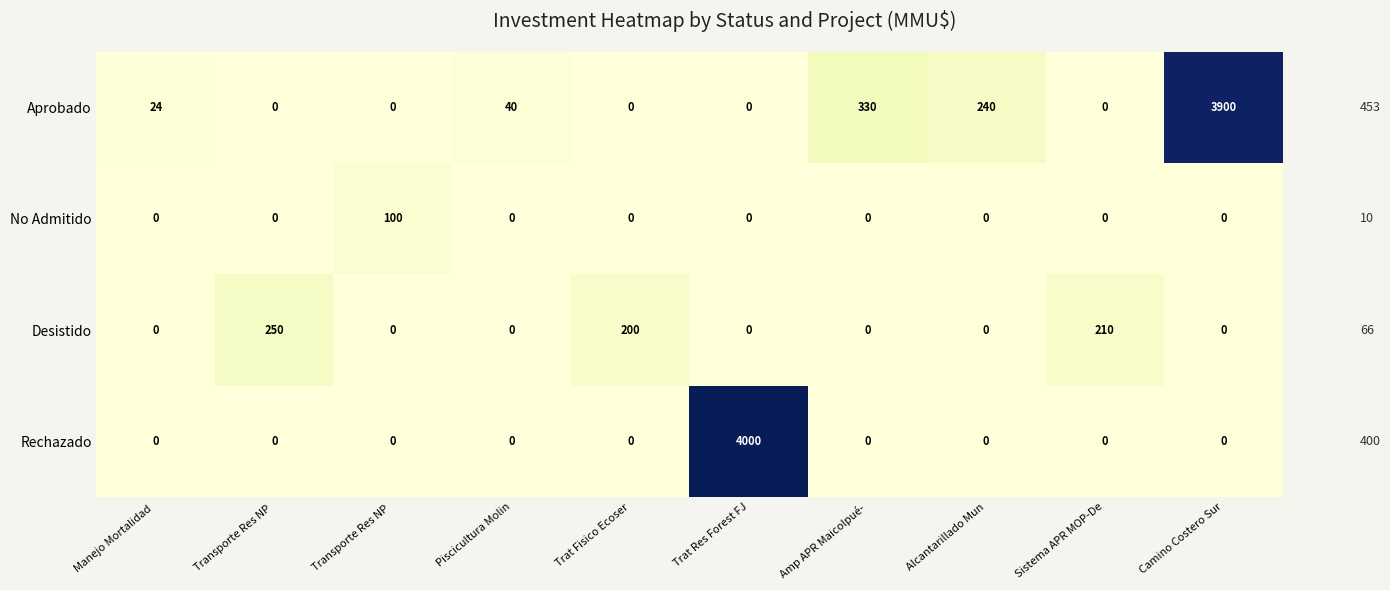

What is the greatest value displayed?

4000